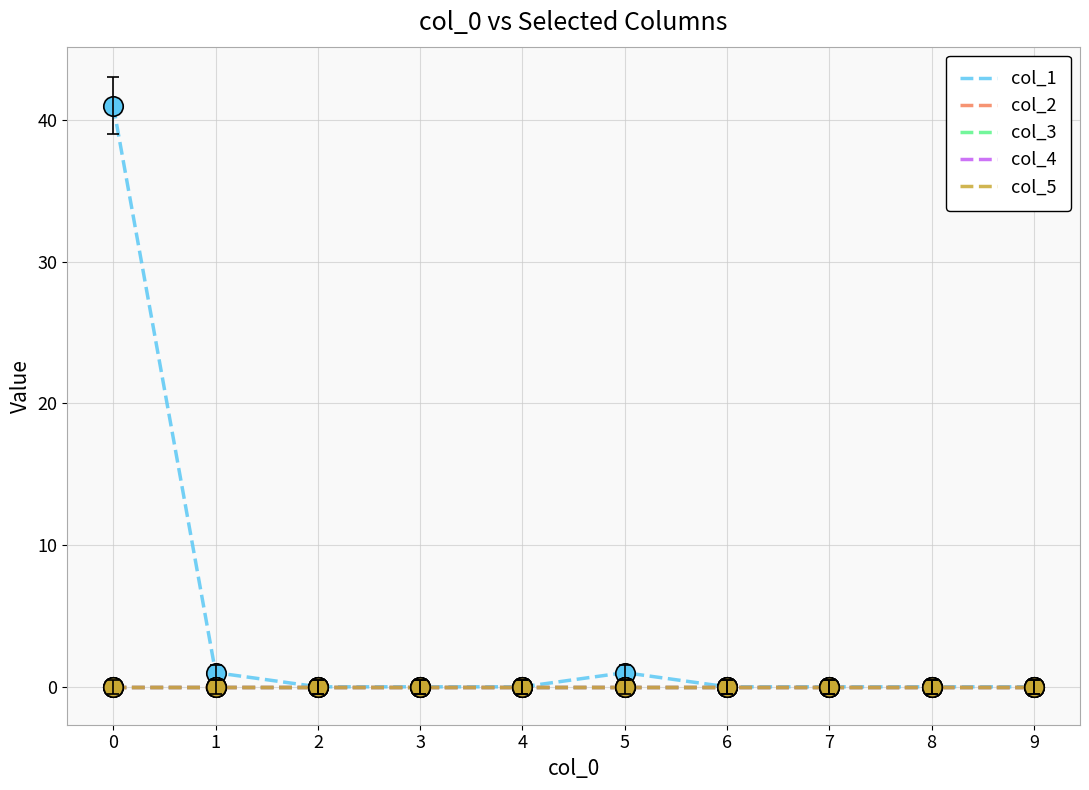

True or false: col_2 has a value of 0 at 5.

True